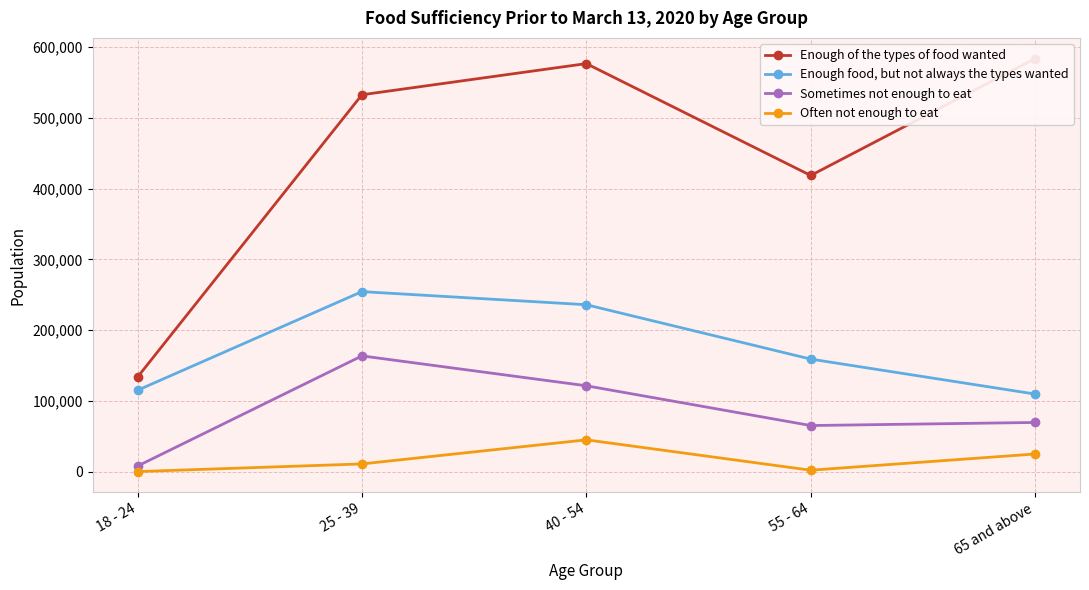

True or false: Enough of the types of food wanted has a value of 199331 at 40 - 54.

False